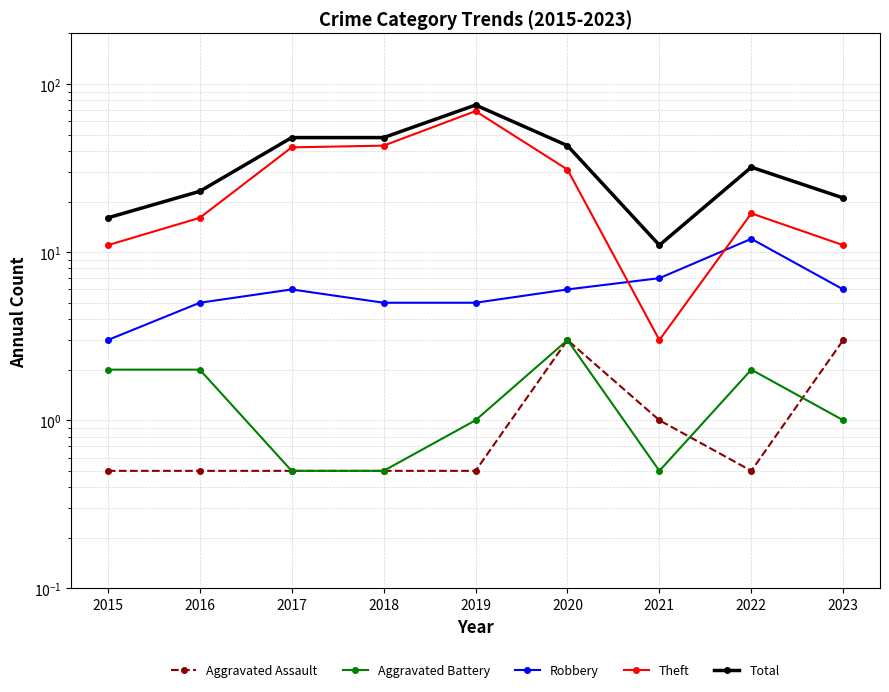

True or false: Aggravated Battery and Robbery intersect in this chart.

False